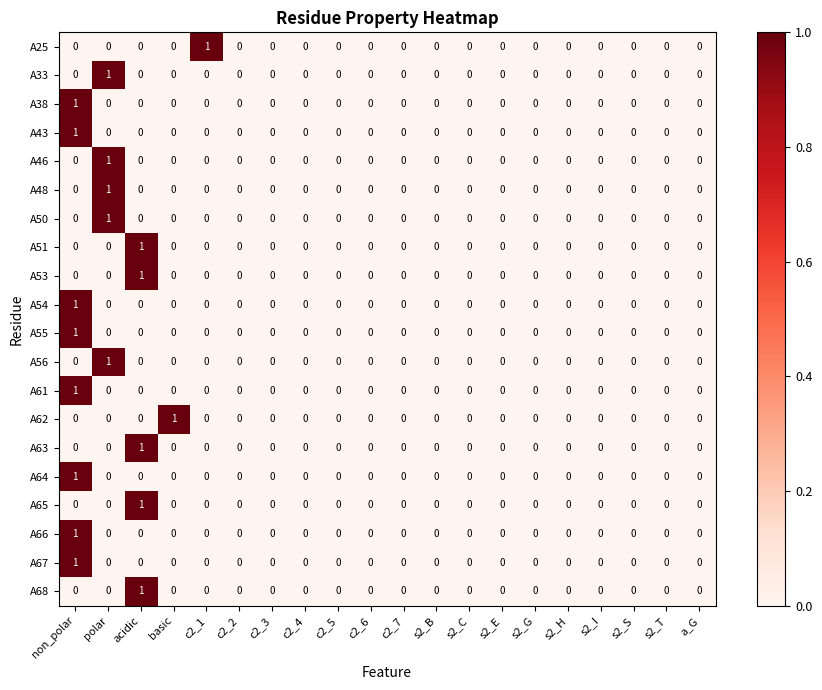

Between c2_1 and c2_5, which series saw the biggest shift?

A25